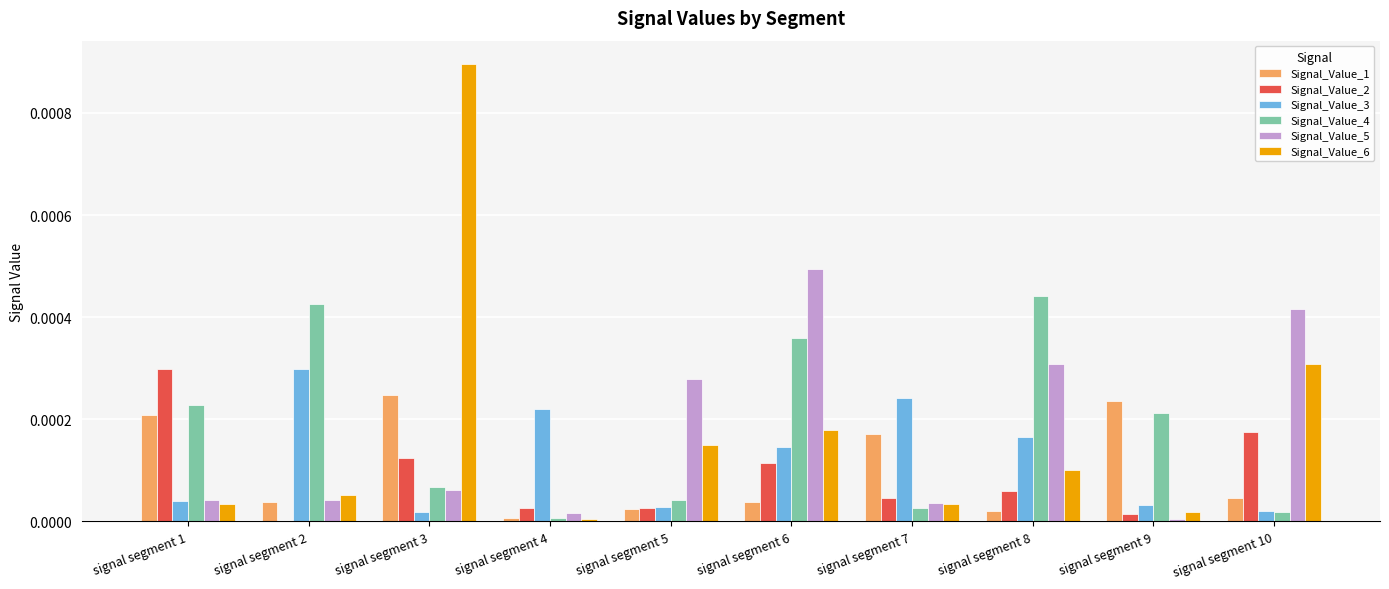

The Signal_Value_1 series shows 0.0 at signal segment 4. True or false?

True